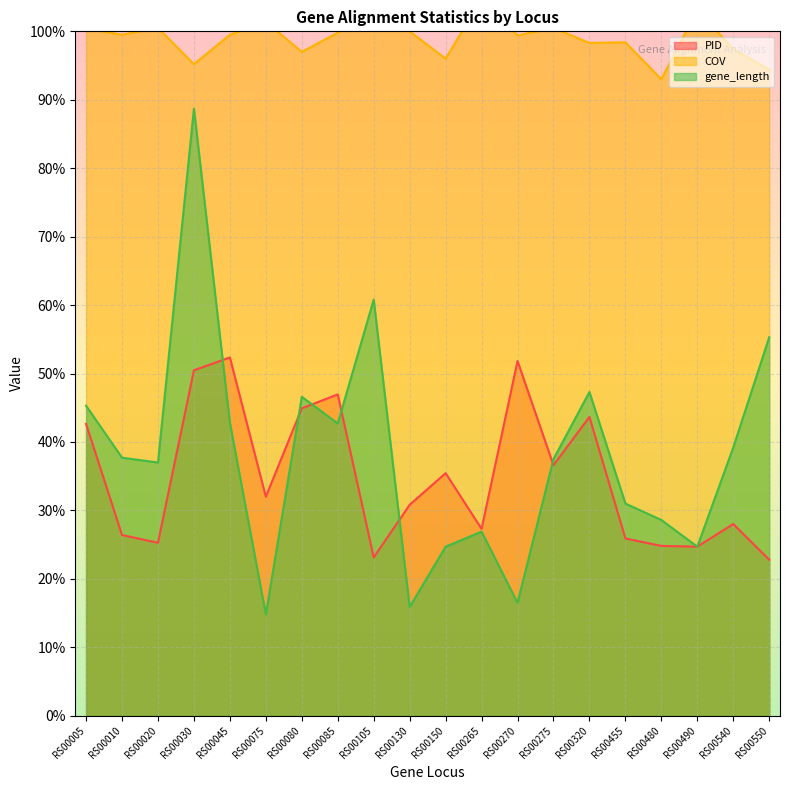

At which label does COV reach its peak?

RS00265